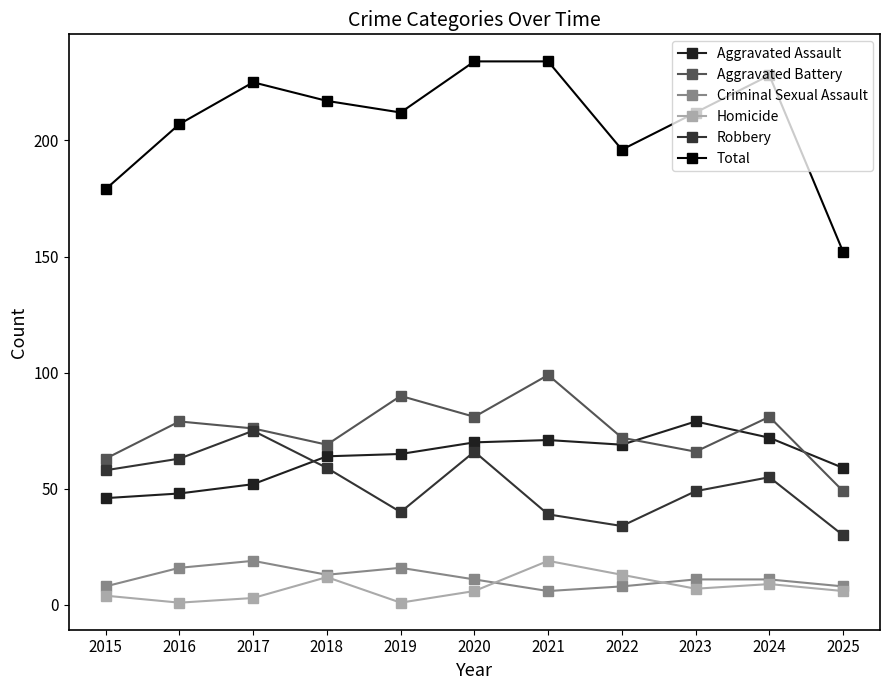

Which has a higher value, 2025 or 2023?

2023